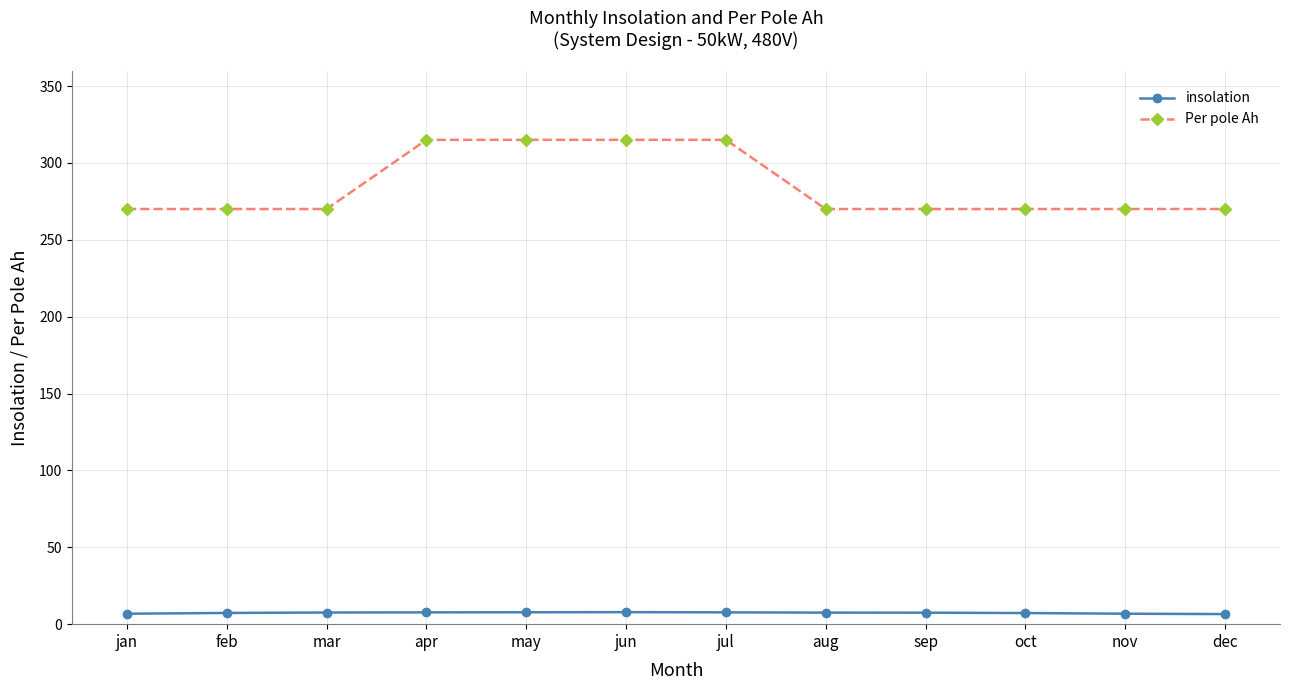

True or false: insolation and Per pole Ah cross at least once.

False